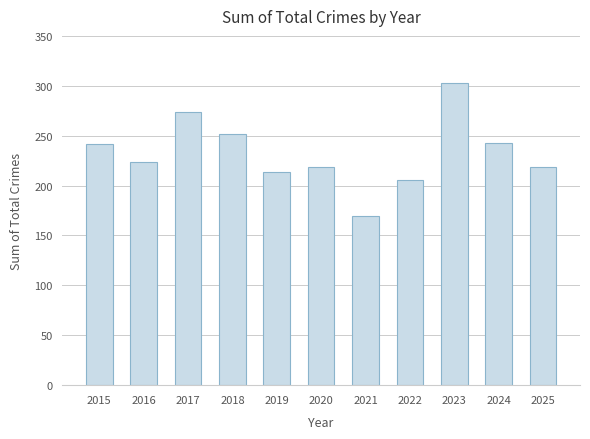

What is the average value?

233